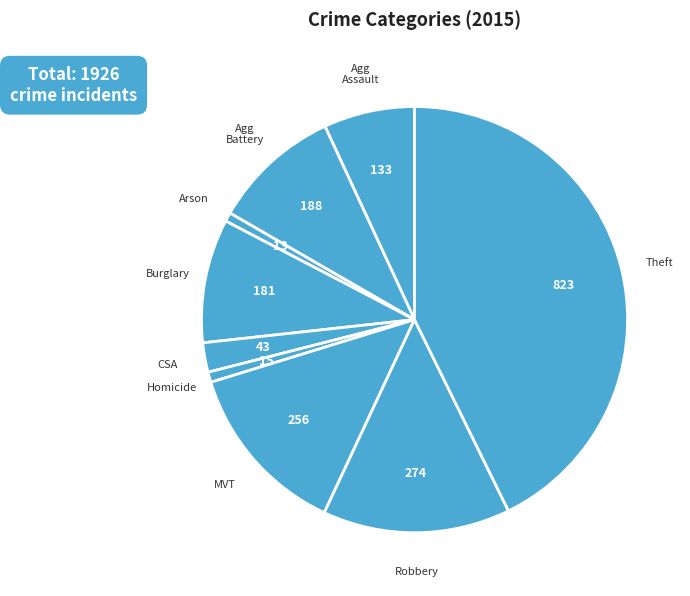

How many segments does this pie chart have?

9